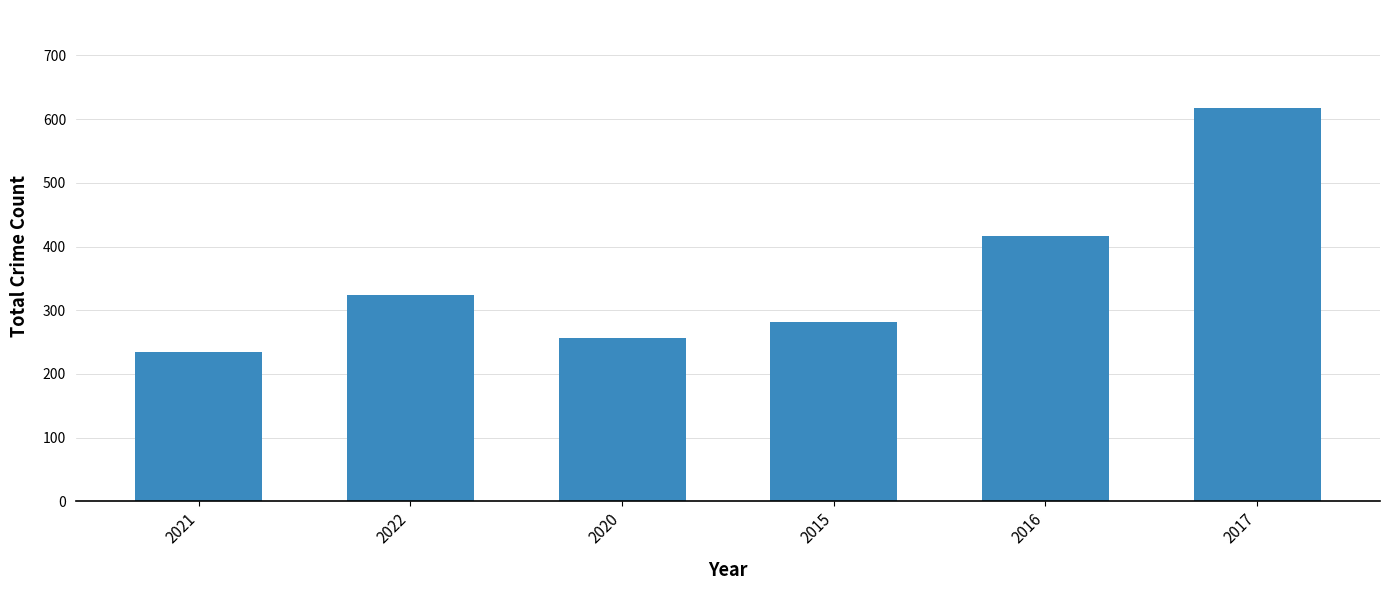

True or false: the data shows 374 at 2021.

False